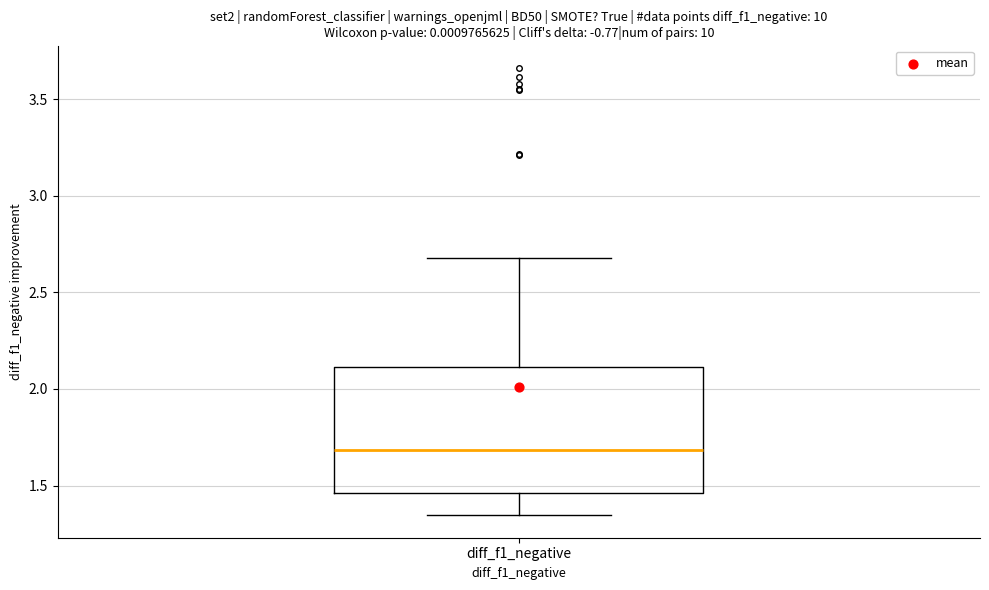

Where does the median line of the box for diff_f1_negative sit on the y-axis? The values are not printed on the chart, so give them approximately, as read against the axis.

1.70